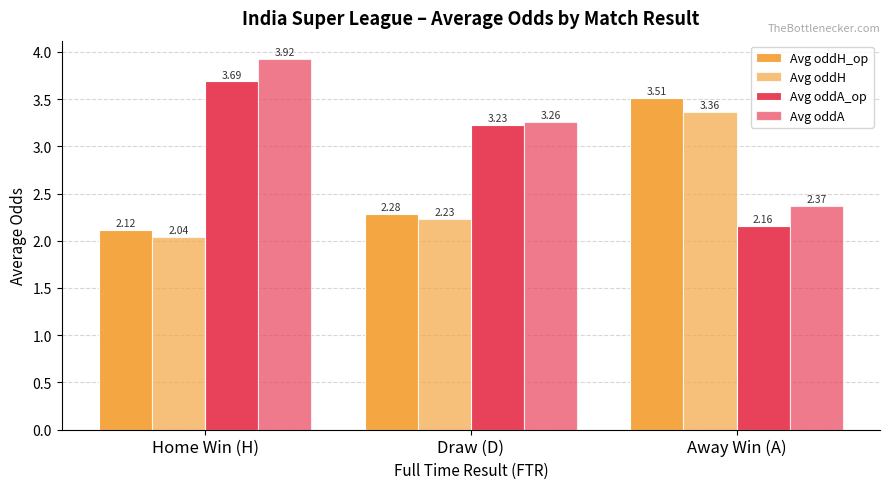

Count the number of categories in the chart.

3